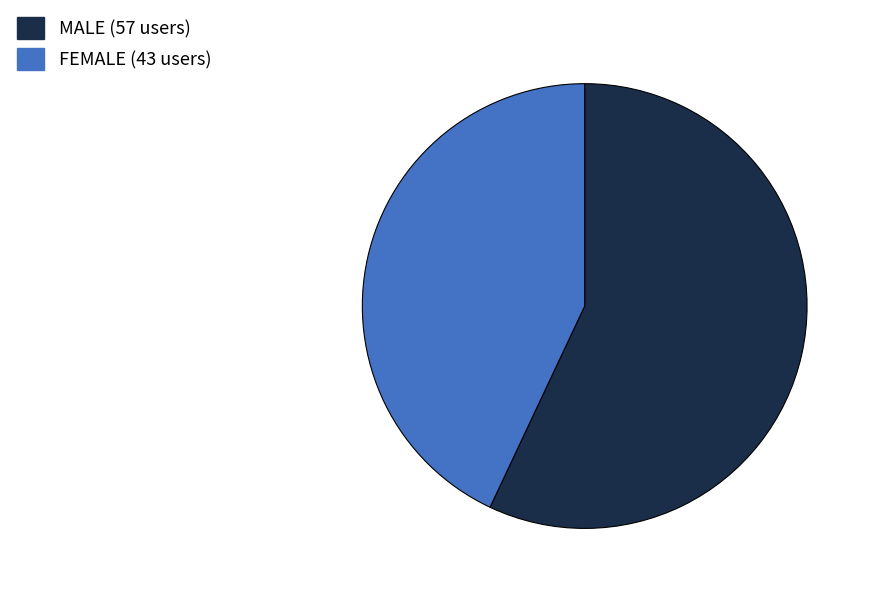

Which slice is the largest?

MALE